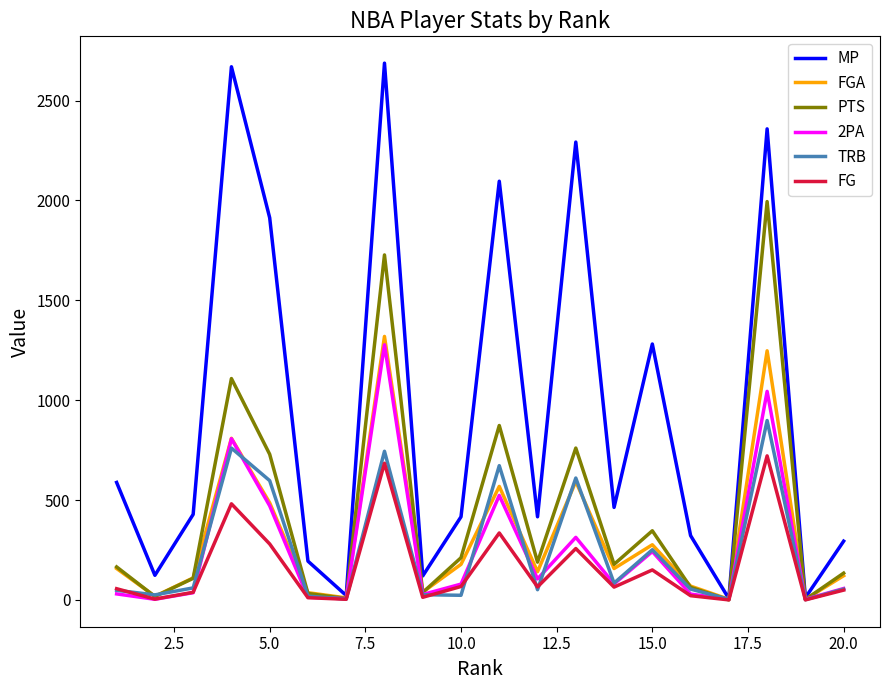

Which series has the widest spread of values?

MP